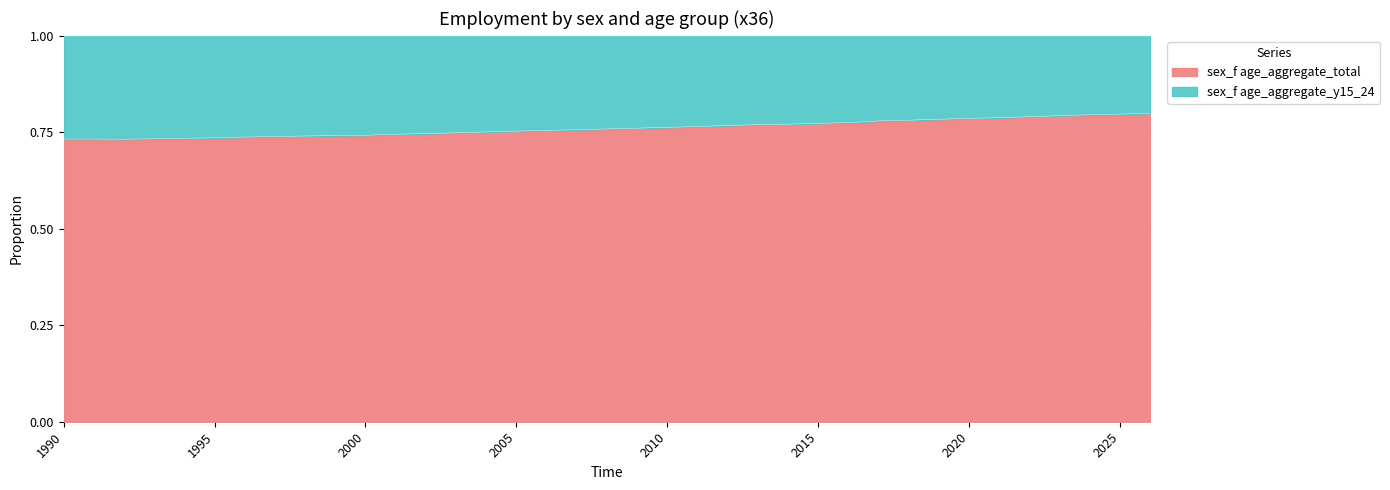

What is the minimum value shown in the chart?

0.7